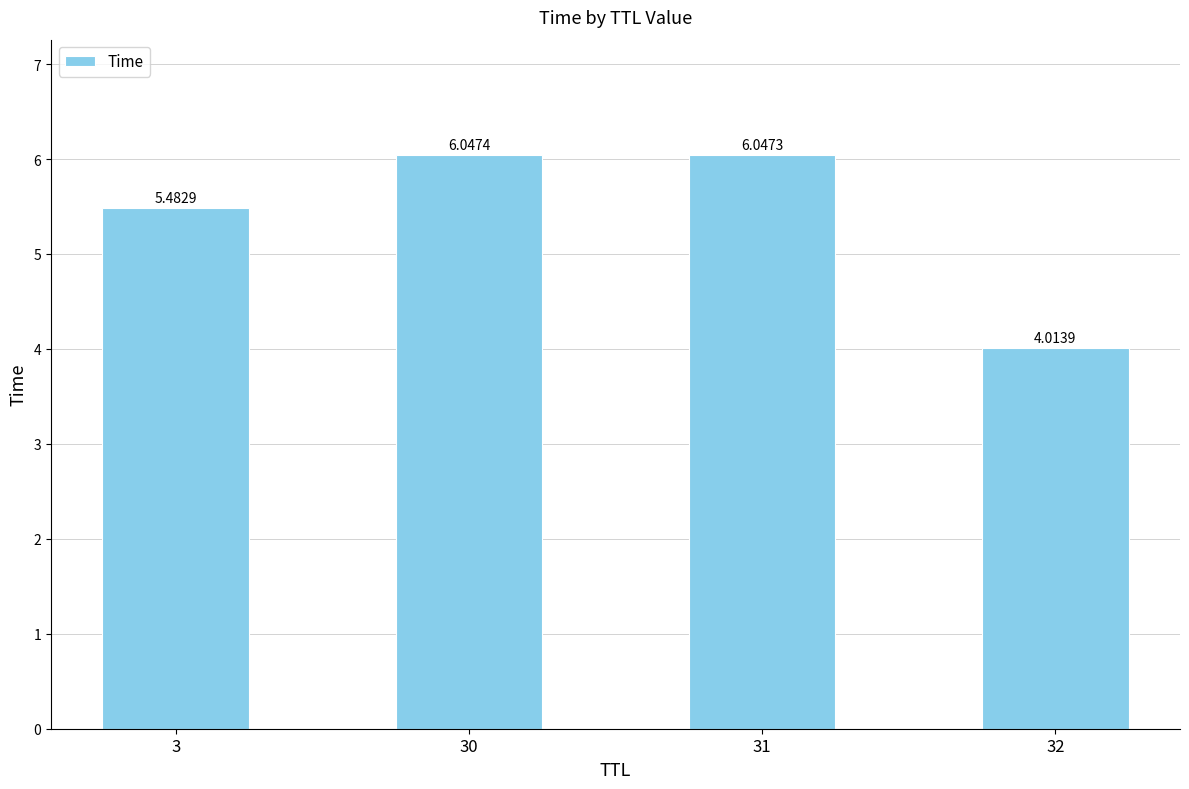

What is the difference between the values at 30 and 3?

0.6